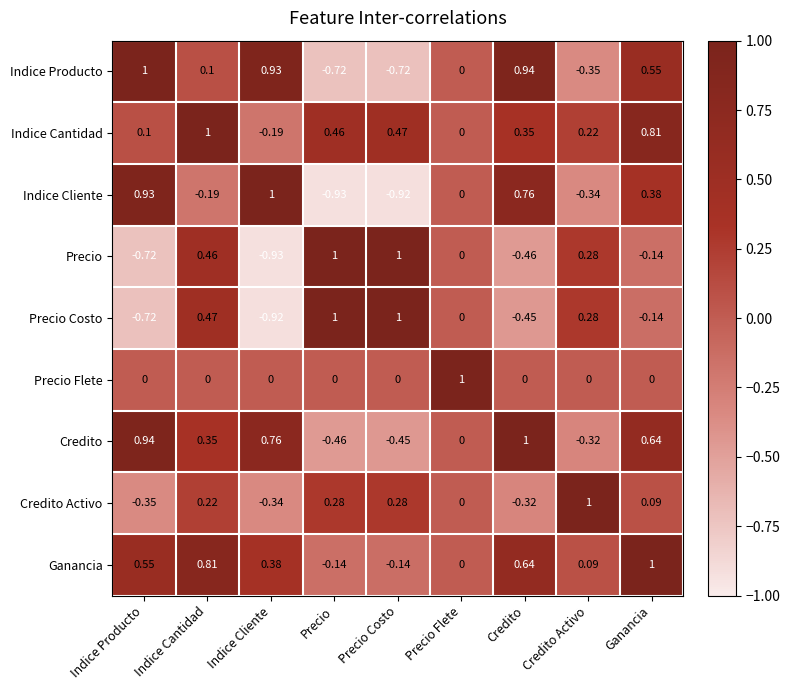

List the labels in order of Credito value, largest first.

Credito, Indice Producto, Indice Cliente, Ganancia, Indice Cantidad, Precio Flete, Credito Activo, Precio Costo, Precio